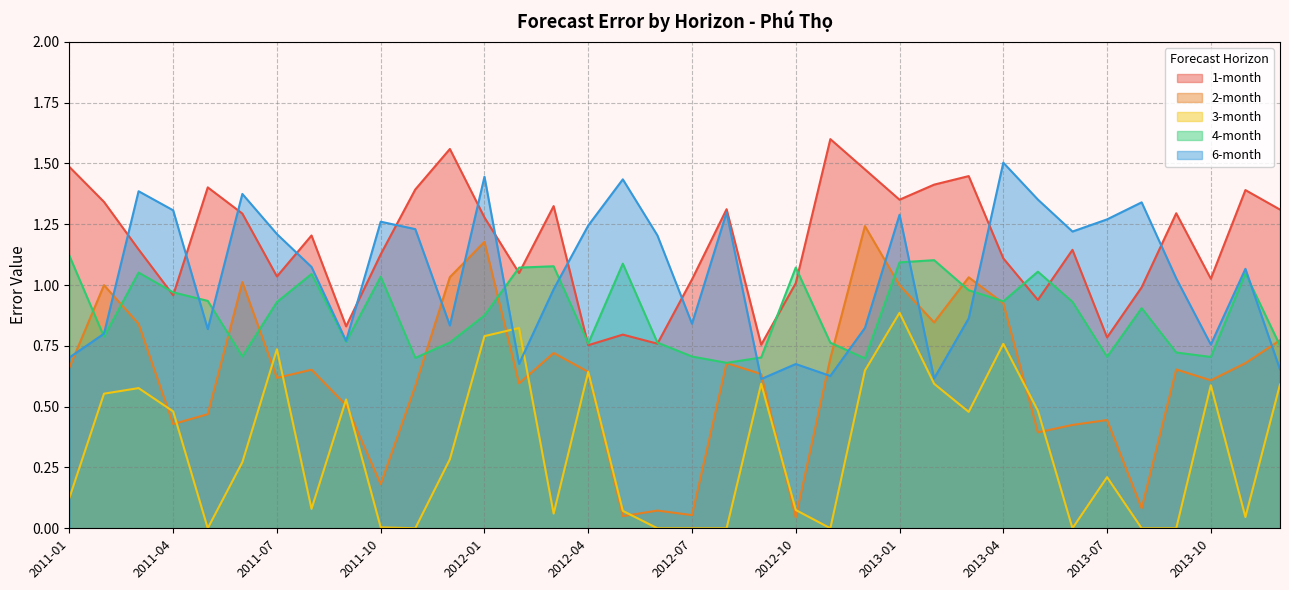

At which category does 3-month reach its first local valley?

2011-05